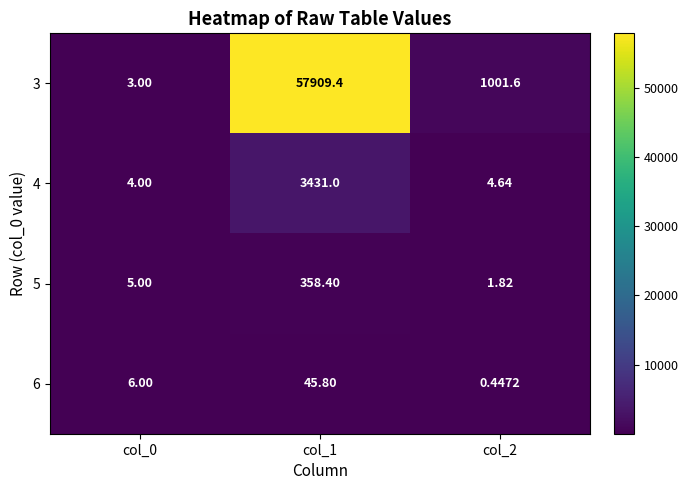

At which category does the chart reach its minimum across all series?

col_2